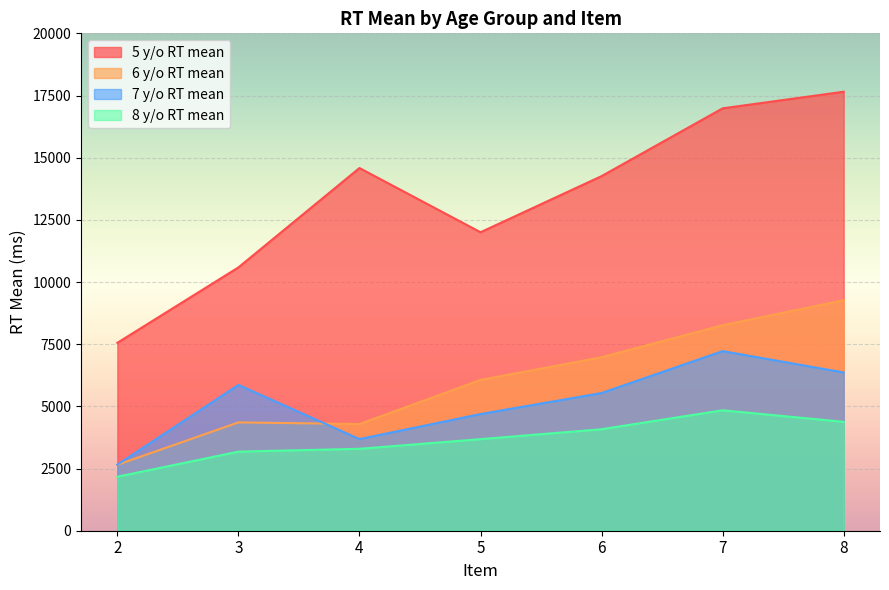

List the labels in order of 6 y/o RT mean value, smallest first.

2, 4, 3, 5, 6, 7, 8